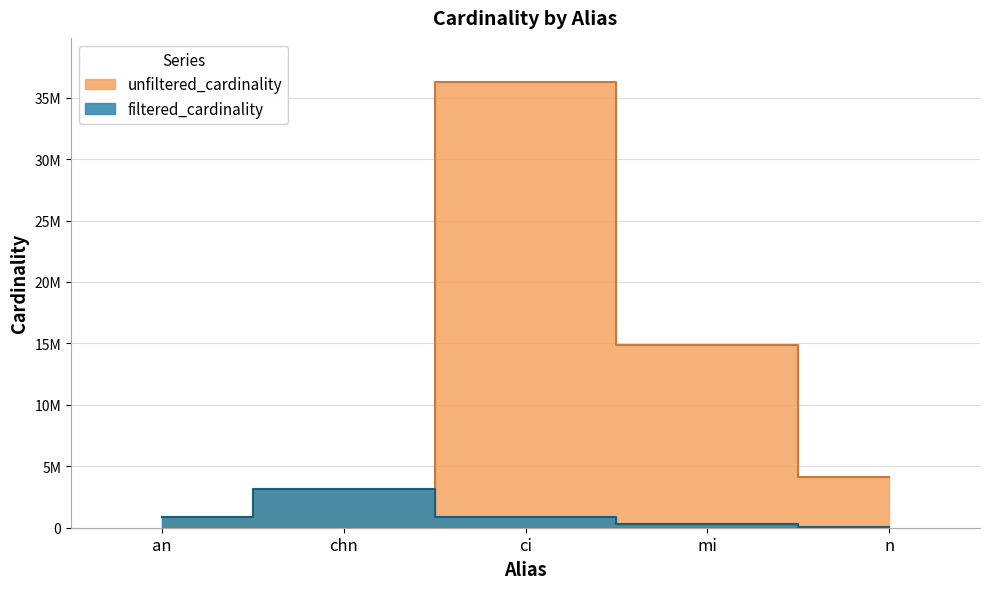

At which label does filtered_cardinality reach its minimum?

n